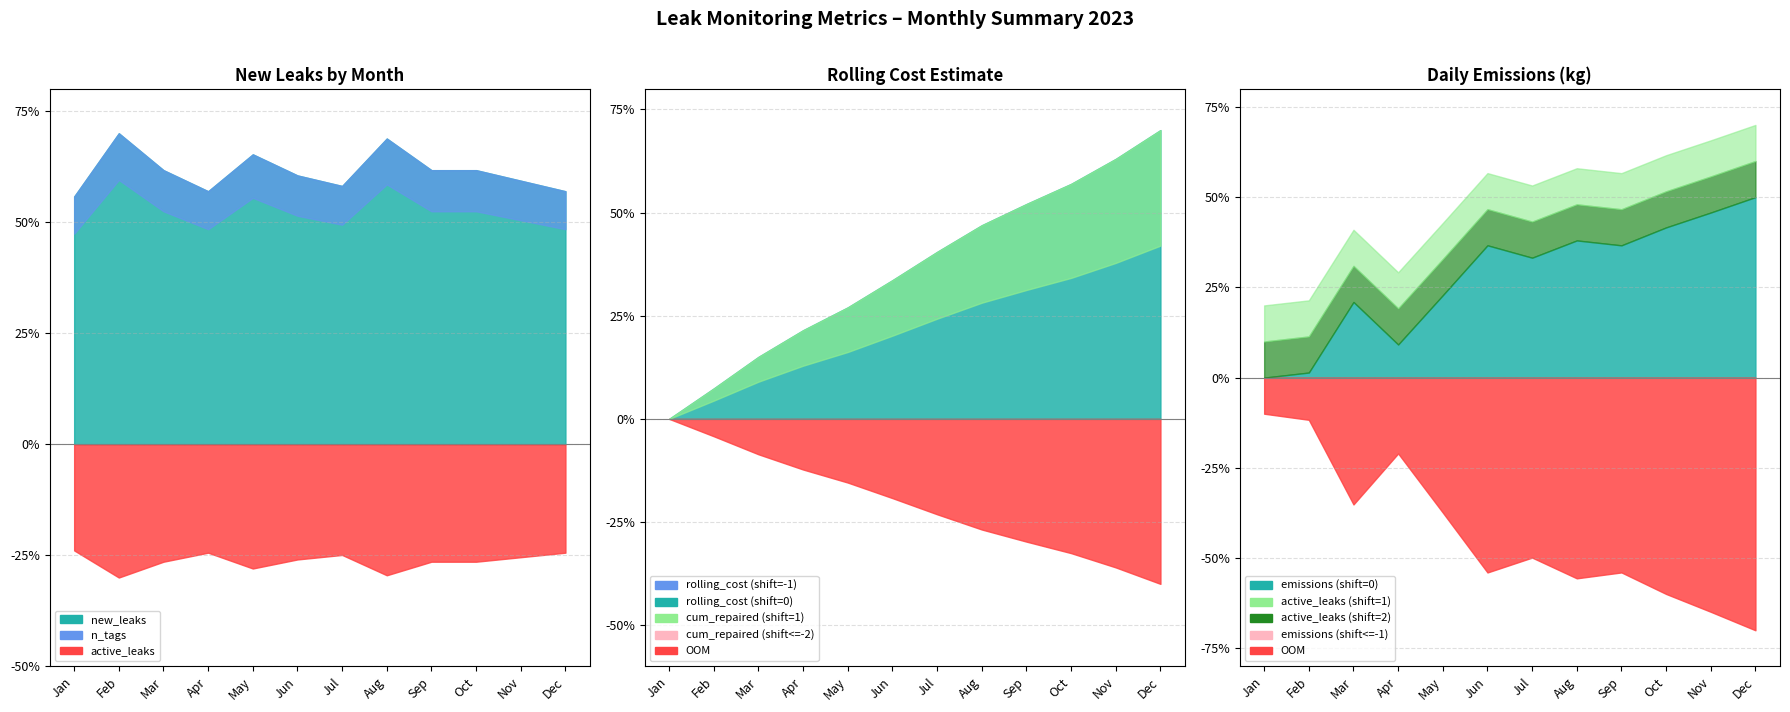

The value of n_tags at 2023-05 is 1795.1. True or false?

True